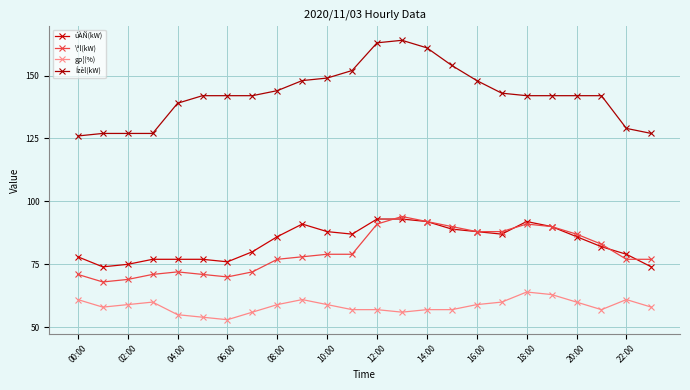

True or false: gp¦(%) and Ízèl(kW) cross at least once.

False